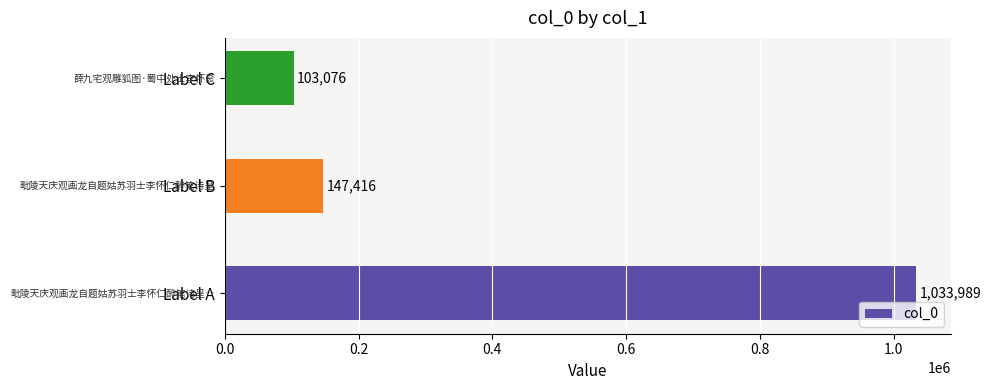

The value at Label C is 103076. True or false?

True